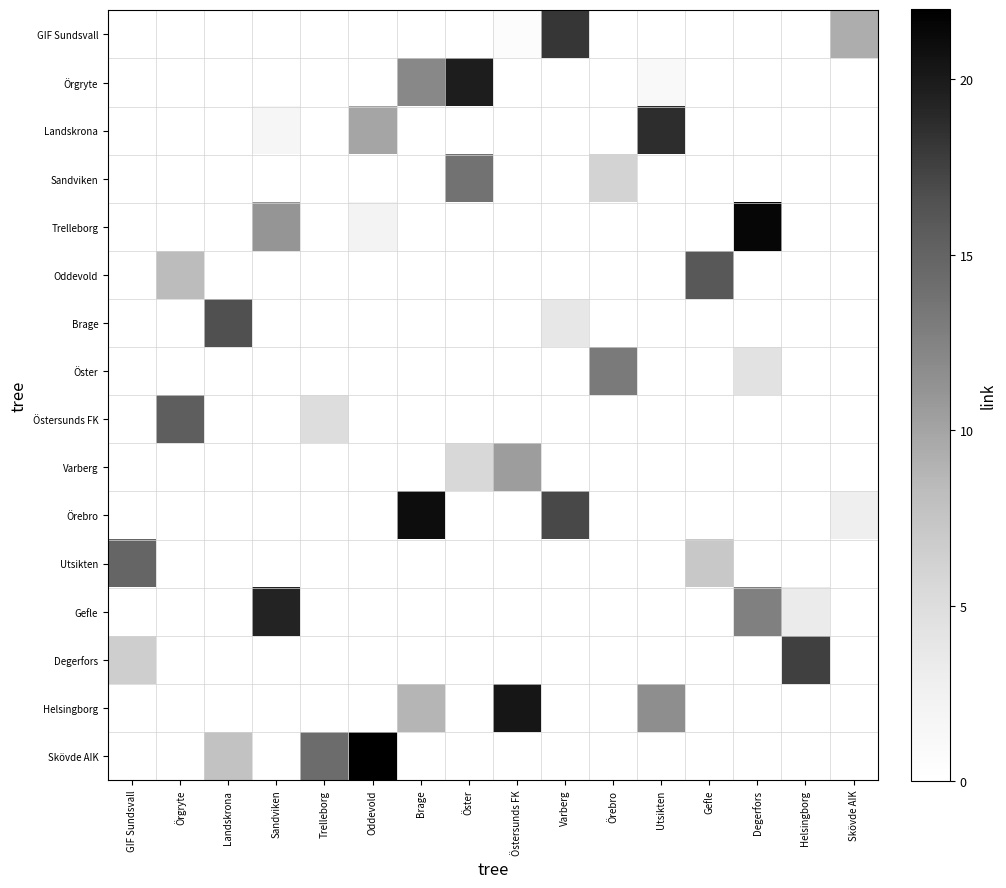

Rank the series by their maximum value, from lowest to highest.

Varberg, Öster, Sandviken, Utsikten, Östersunds FK, Oddevold, Brage, Degerfors, GIF Sundsvall, Landskrona, Gefle, Örgryte, Helsingborg, Örebro, Trelleborg, Skövde AIK